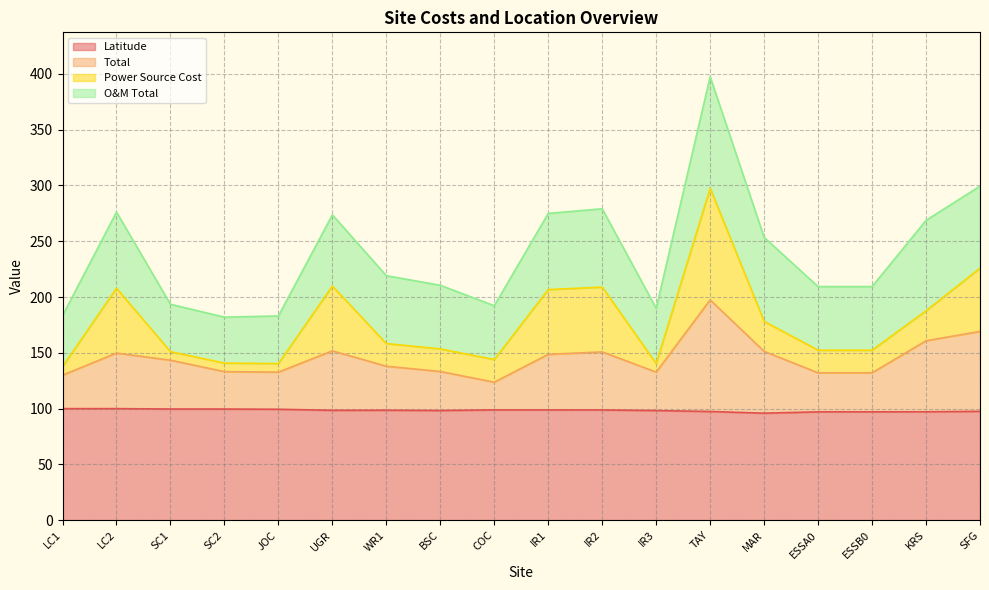

True or false: Total has a value of 132.7 at JOC.

True